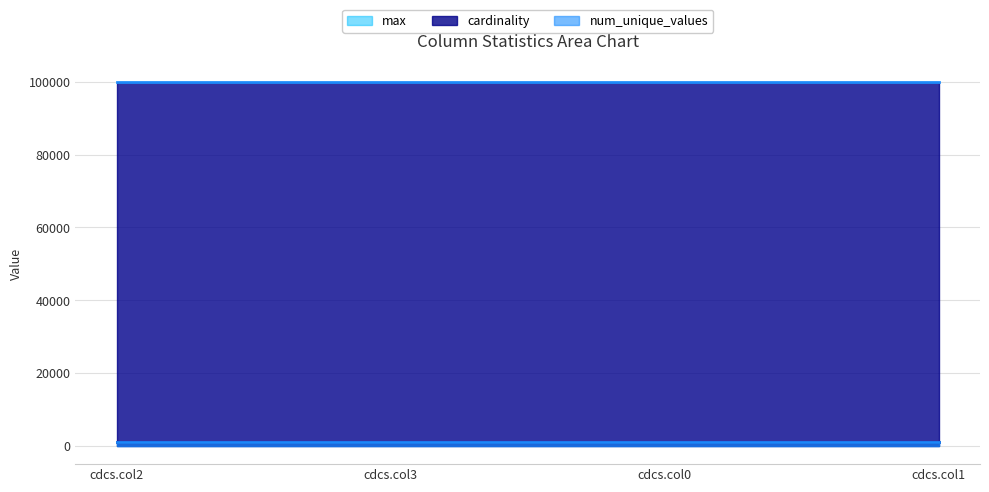

How many lines are shown in the chart?

3